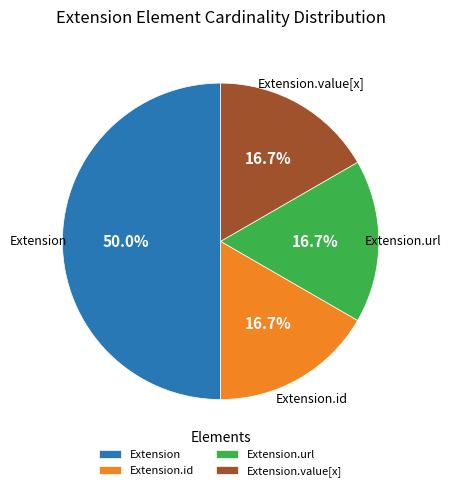

To the nearest percent, what is the average slice percentage?

25%